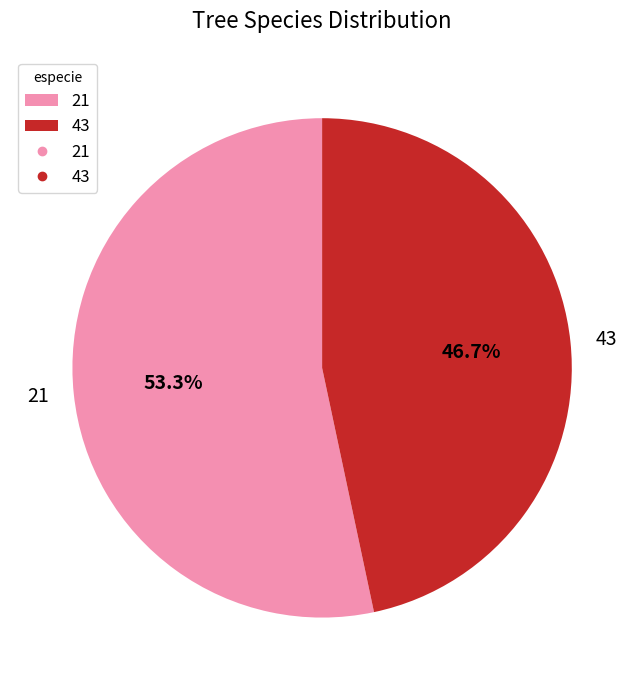

To the nearest percent, what is the combined percentage of 43 and 21?

100%